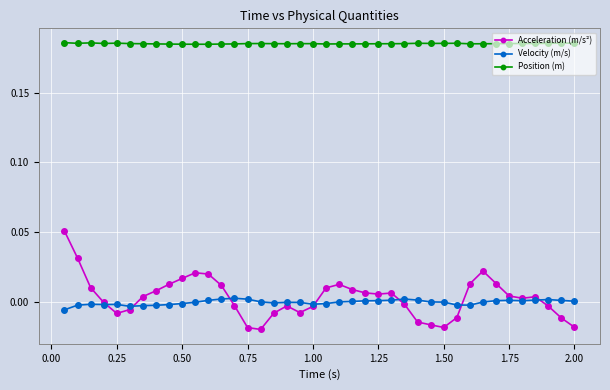

Does the chart display data point markers on the line(s)?

Yes